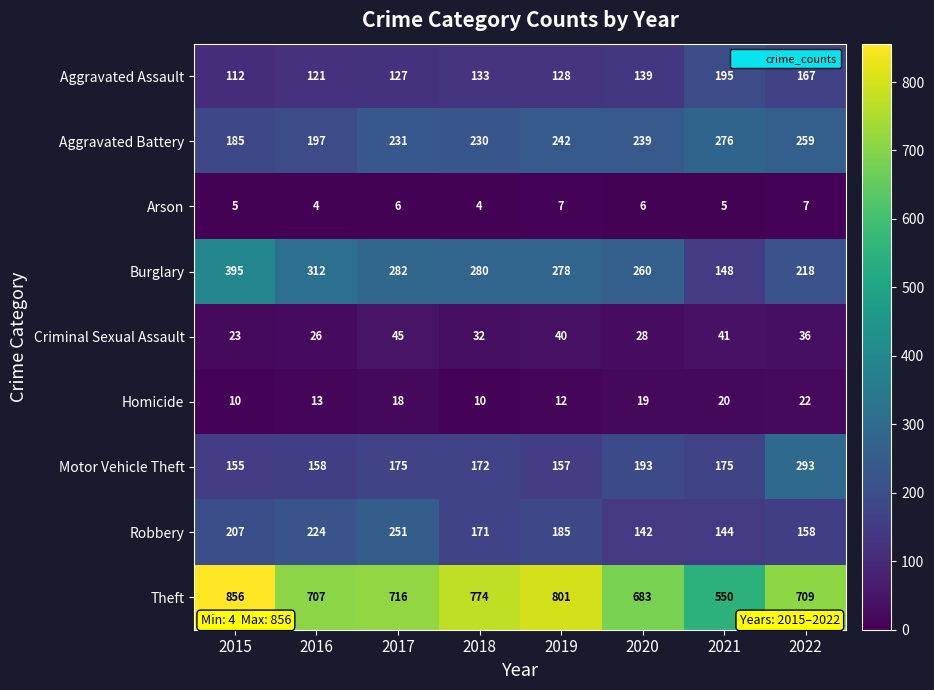

How many series are shown in this chart?

9